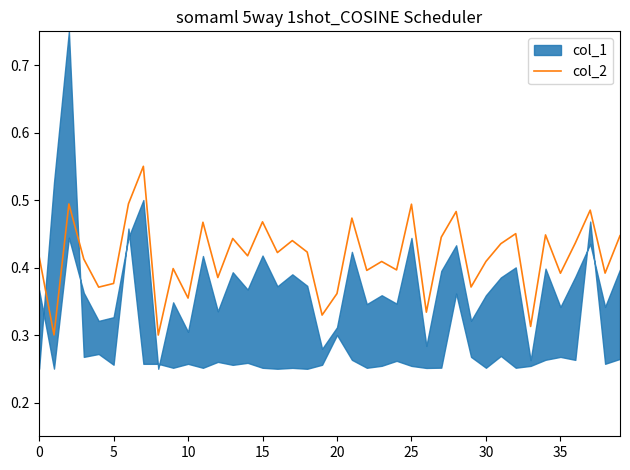

What is the difference between the maximum and minimum values?

0.3